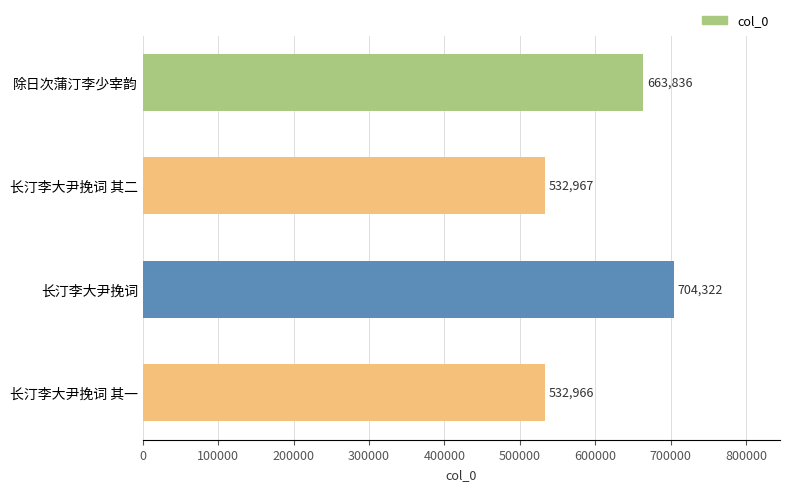

Which has a higher value, 长汀李大尹挽词 其二 or 除日次蒲汀李少宰韵?

除日次蒲汀李少宰韵